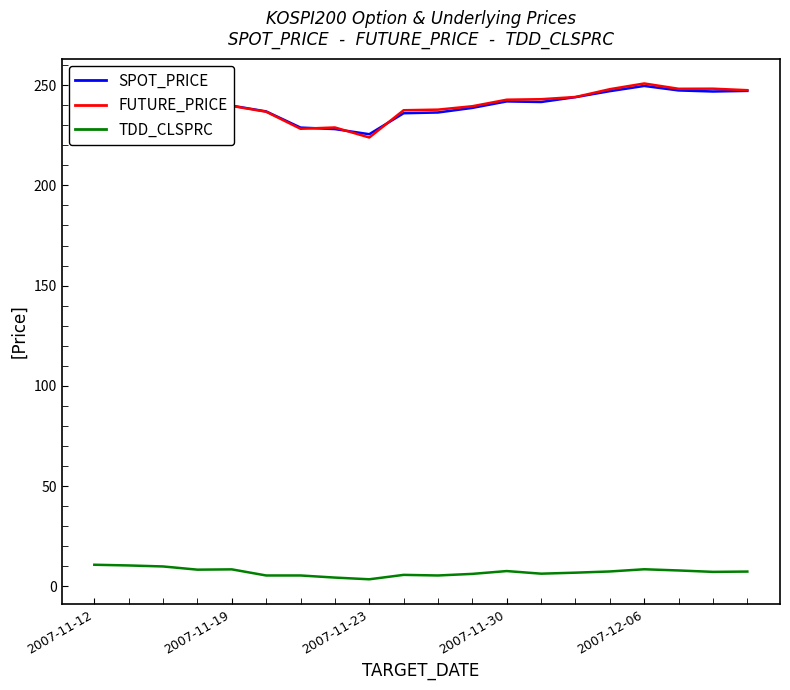

True or false: FUTURE_PRICE and TDD_CLSPRC cross at least once.

False